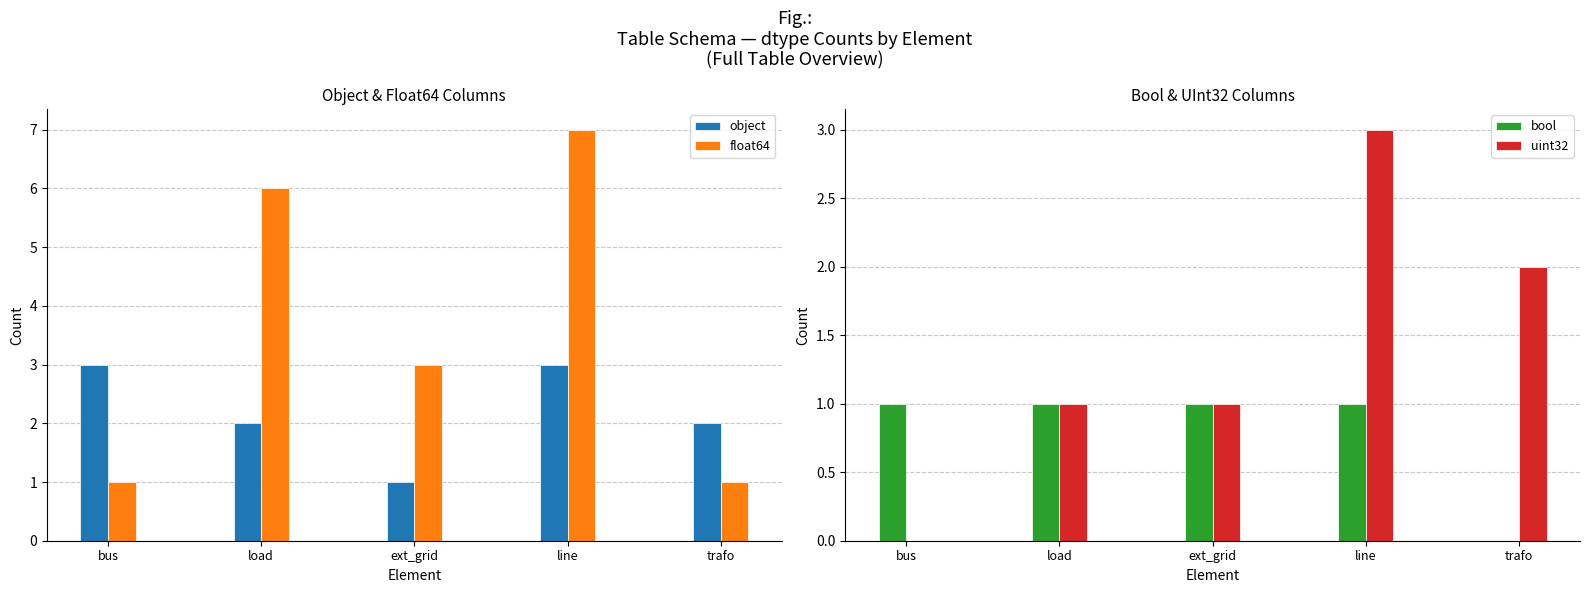

What is the sum of all bool values?

4